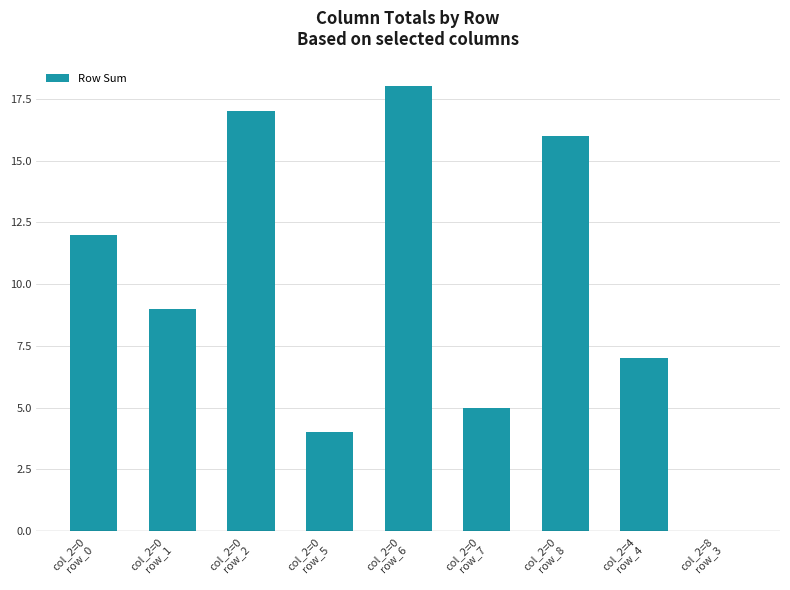

What is the sum of all values?

88